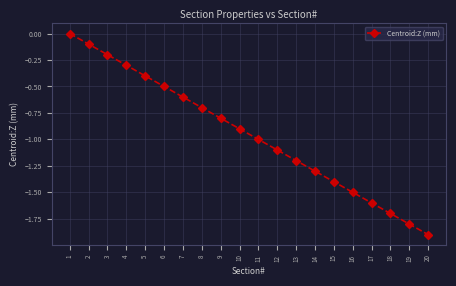

List the labels in order of value, smallest first.

20, 19, 18, 17, 16, 15, 14, 13, 12, 11, 10, 9, 8, 7, 6, 5, 4, 3, 2, 1